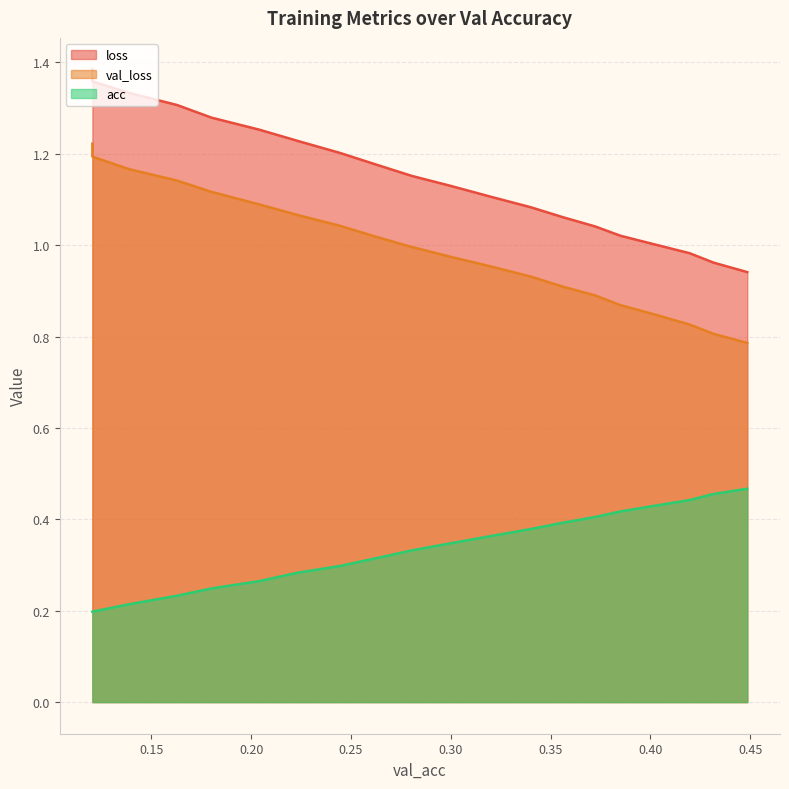

True or false: val_loss has a value of 0.5 at 0.2229965654716758.

False